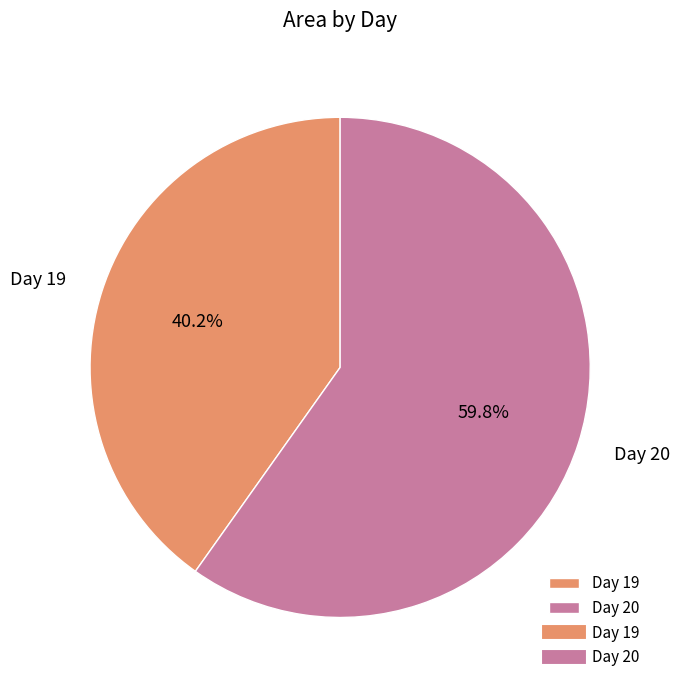

Which slice is the smallest?

Day 19